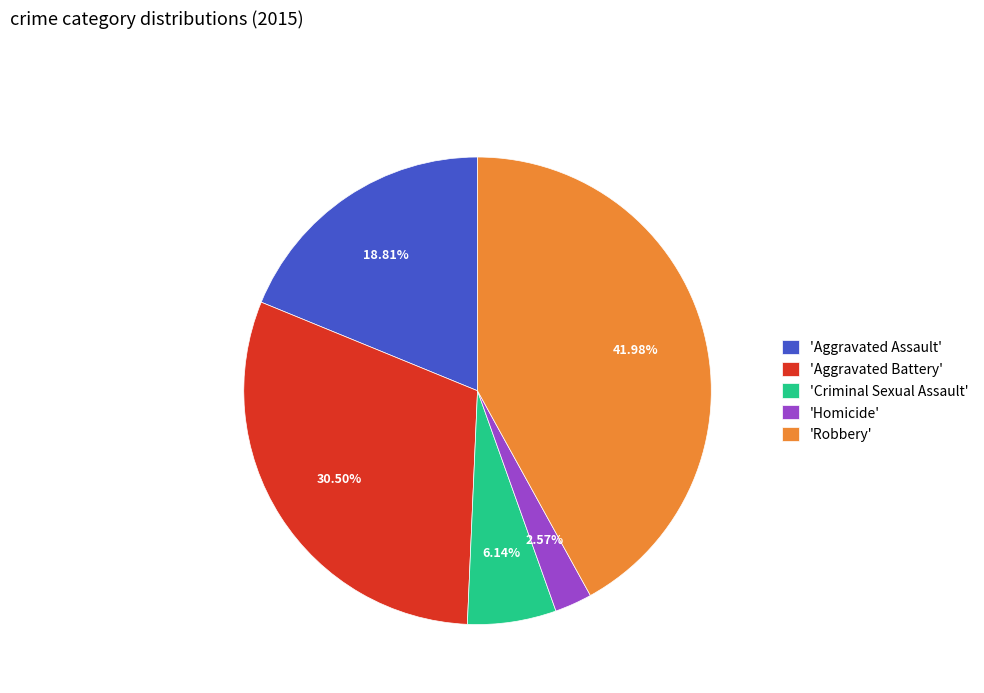

Combined, do 'Robbery' and 'Criminal Sexual Assault' account for over 50%?

No